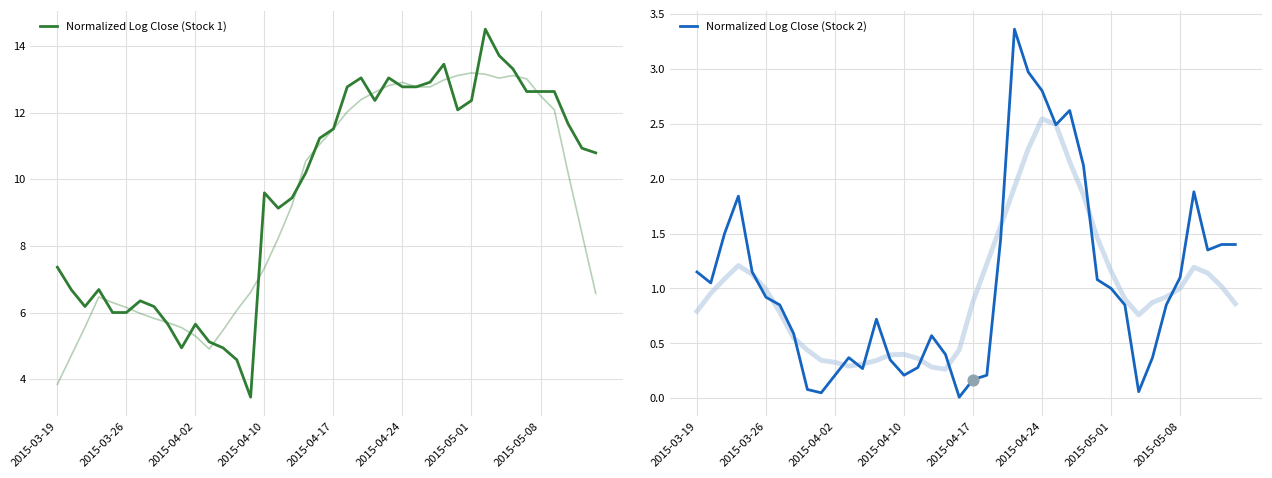

Which series has the largest total across all categories?

Normalized Log Close (Stock 1)